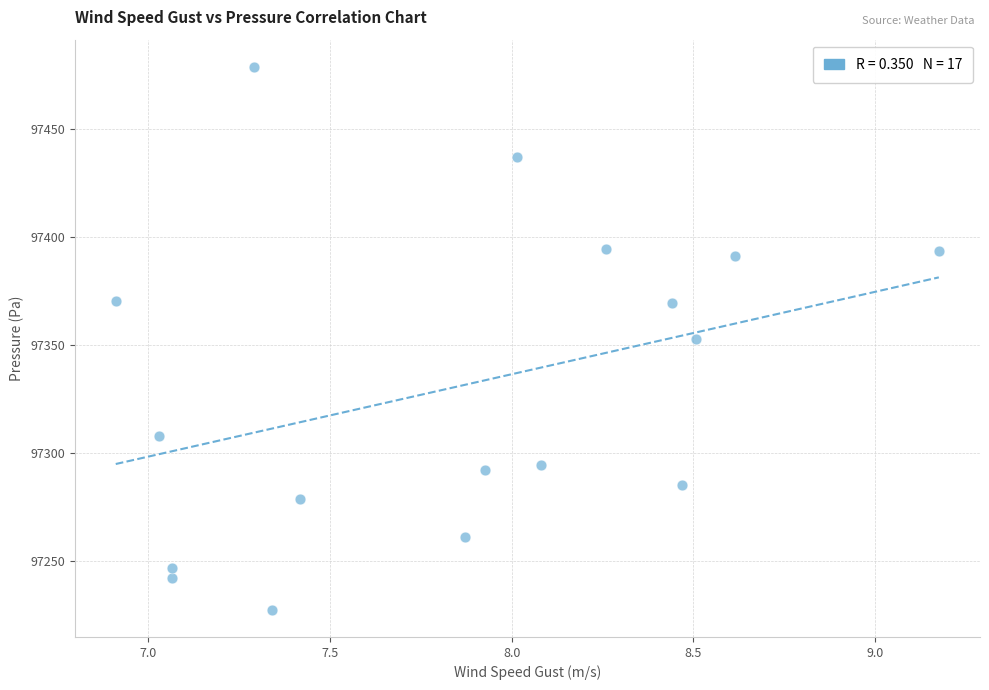

What is the range of X values (max minus min)?

2.3